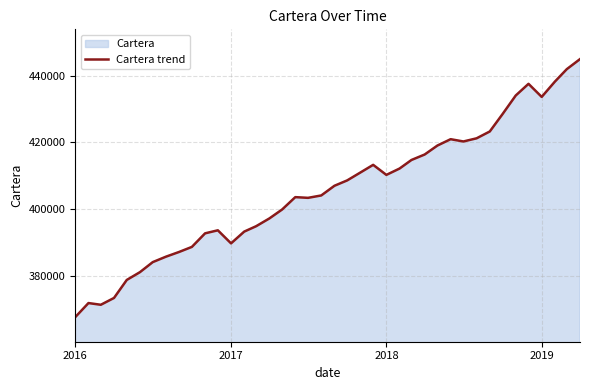

The value at 2018 is 583091.8. True or false?

False